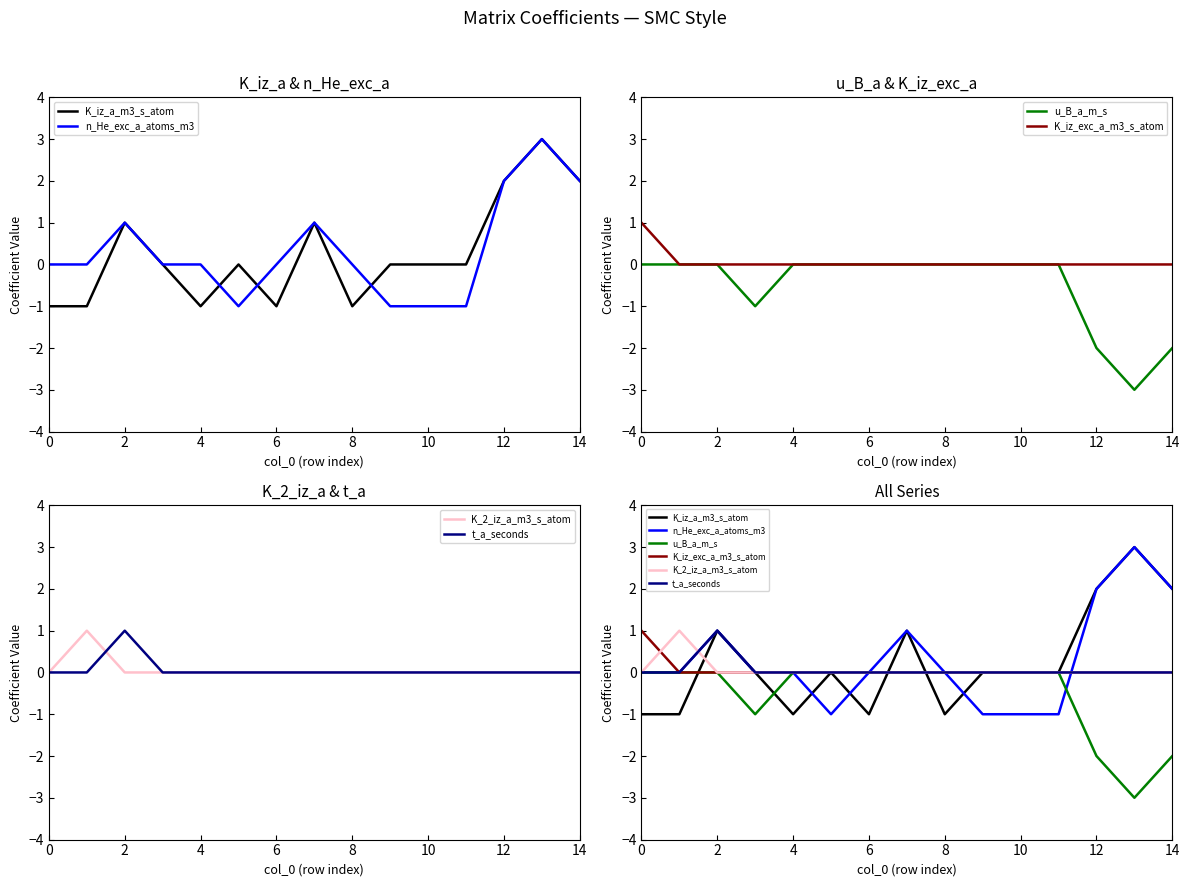

Which label corresponds to the largest value in the chart?

13